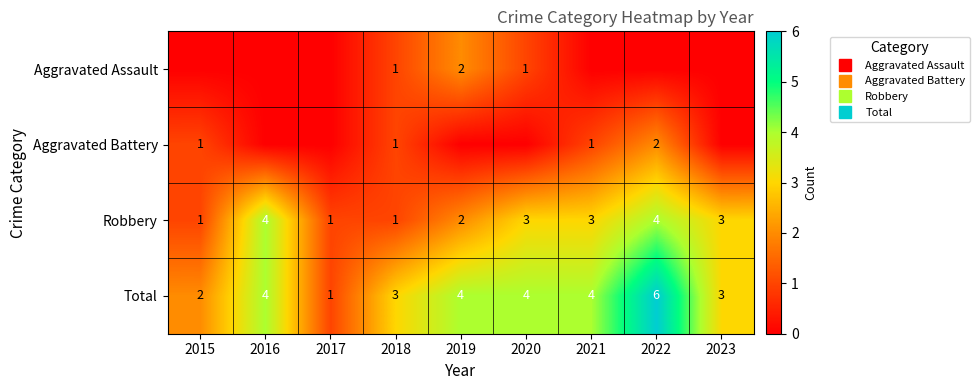

What is the sum of all Robbery values?

22